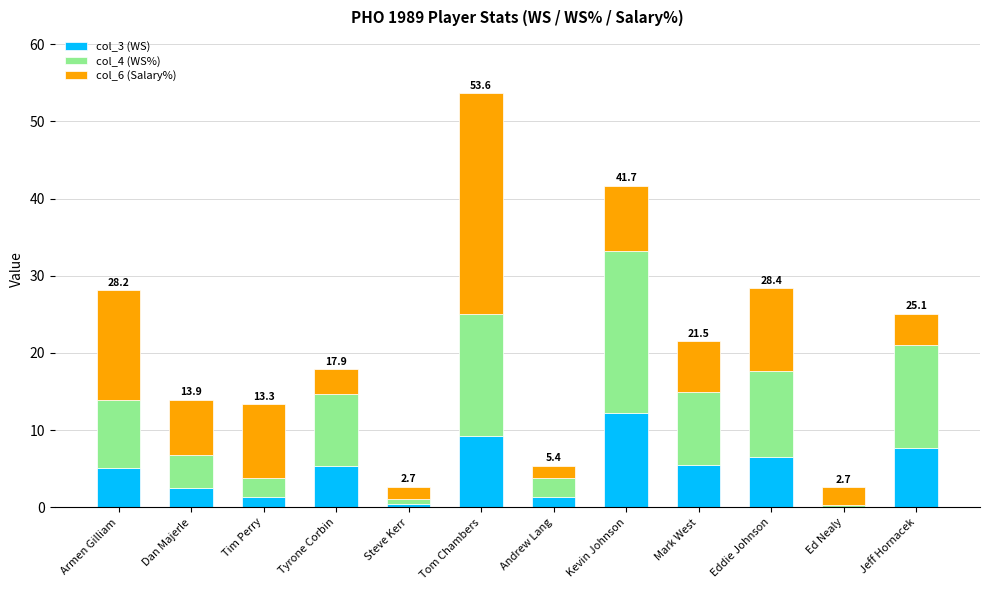

How many series are shown in this chart?

3